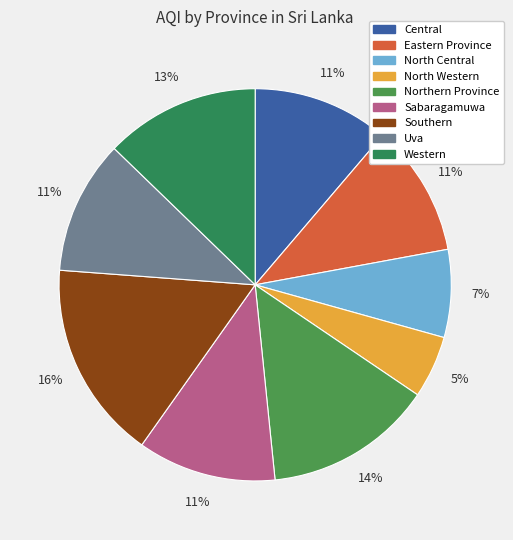

Do Northern Province and Eastern Province together represent more than half of the pie?

No